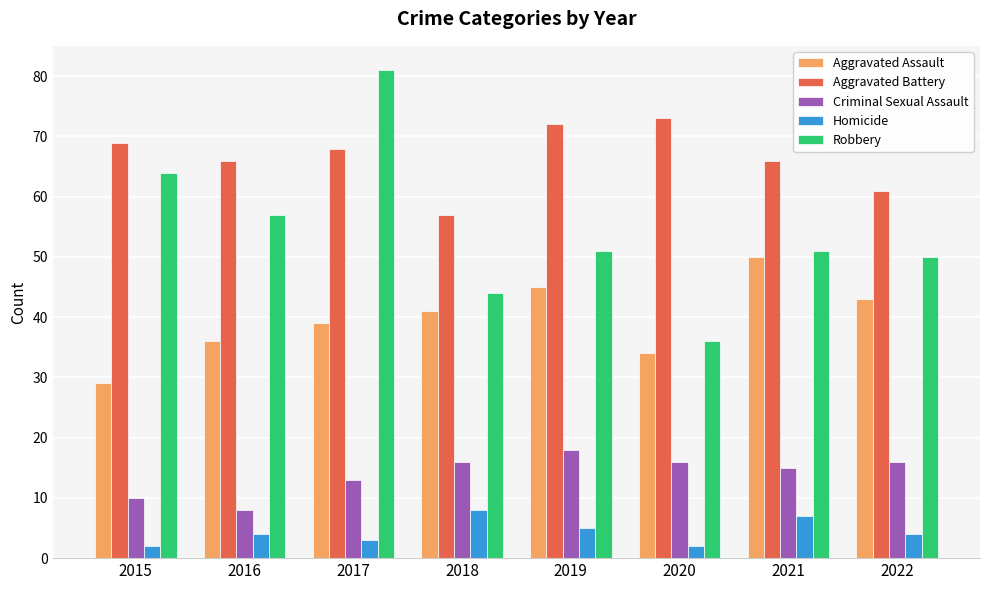

What are all the series names shown in the legend?

Aggravated Assault, Aggravated Battery, Criminal Sexual Assault, Homicide, Robbery